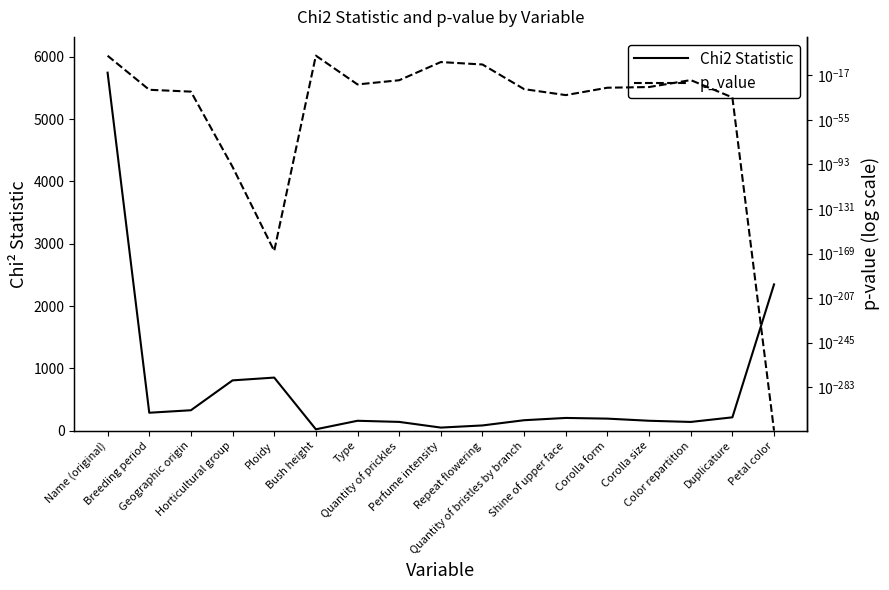

True or false: p_value and Chi2 Statistic cross at least once.

False